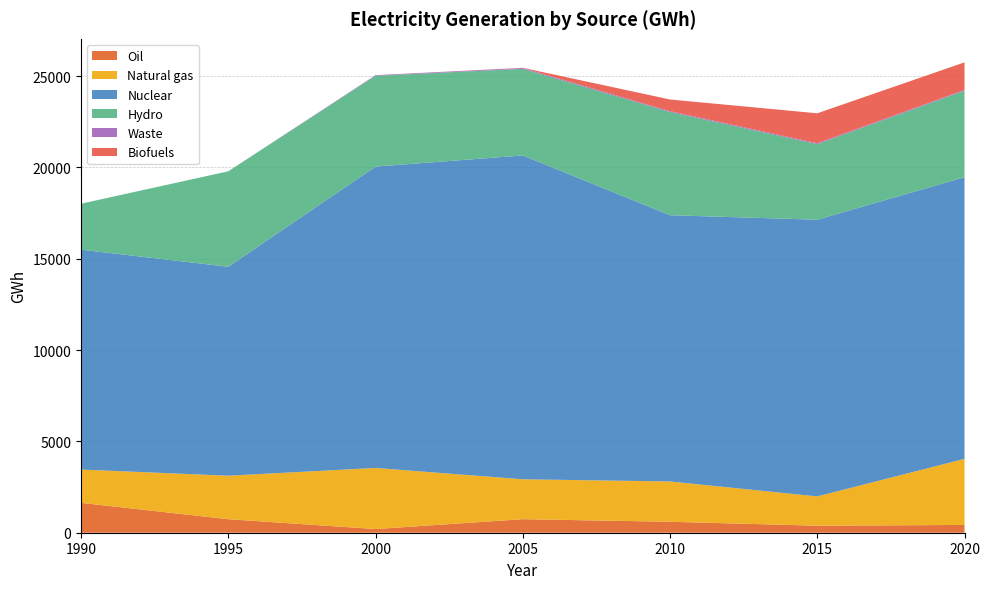

Reading left to right, list all the values displayed in this chart.

Oil: 1990=1635	1995=740	2000=202	2005=741	2010=600	2015=384	2020=426
Natural gas: 1990=1823	1995=2381	2000=3344	2005=2184	2010=2206	2015=1604	2020=3618
Nuclear: 1990=12036	1995=11437	2000=16494	2005=17727	2010=14574	2015=15146	2020=15417
Hydro: 1990=2515	1995=5226	2000=4975	2005=4741	2010=5649	2015=4137	2020=4739
Waste: 1990=0	1995=0	2000=32	2005=47	2010=46	2015=48	2020=38
Biofuels: 1990=0	1995=0	2000=0	2005=9	2010=640	2015=1640	2020=1509